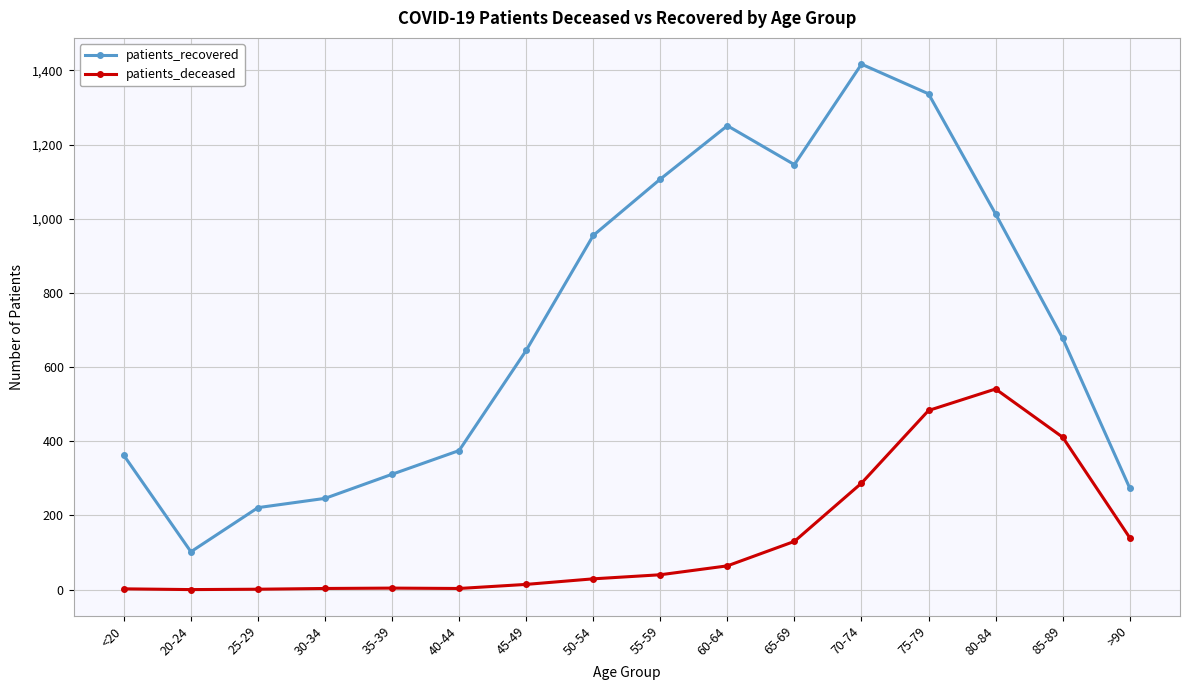

What position from the left is >90?

16